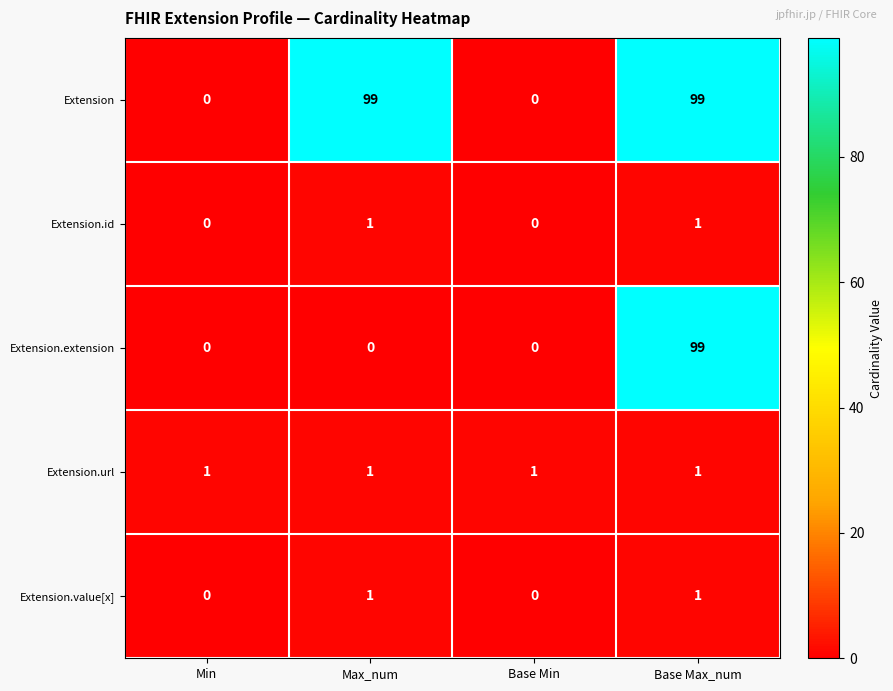

What is the greatest value displayed?

99